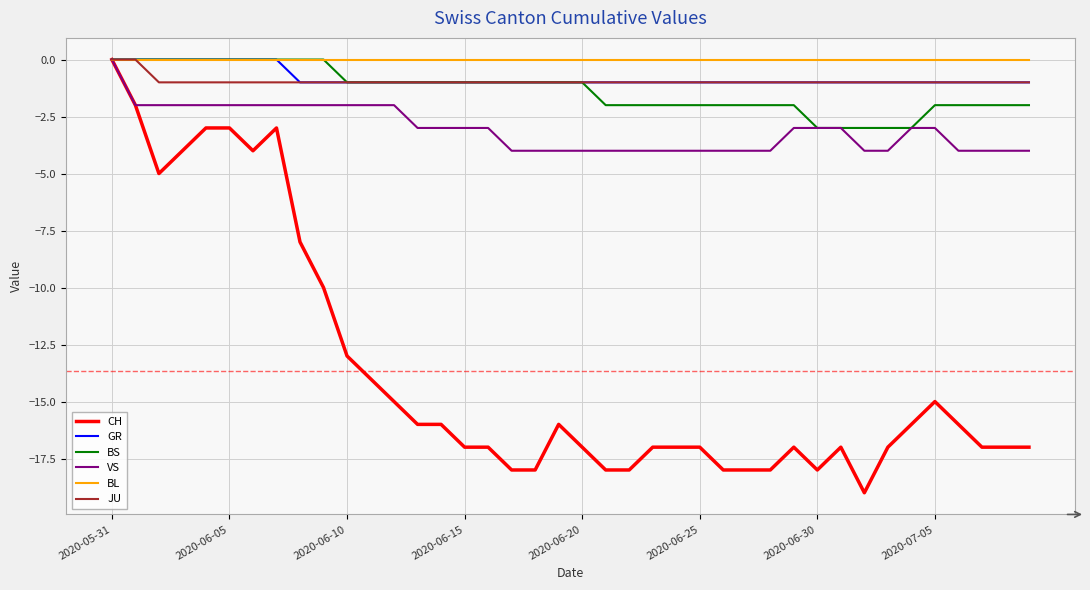

Which series has the widest spread of values?

CH